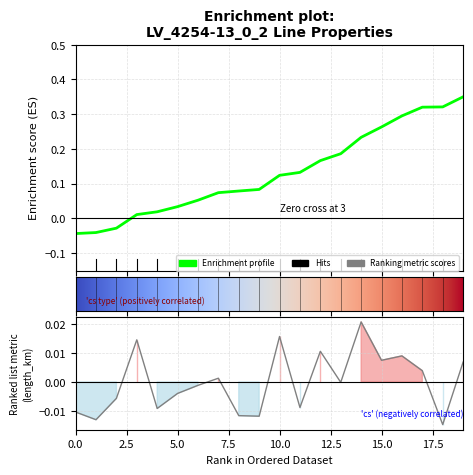

How many interior local valleys (lower than both neighbors) does the data have?

7